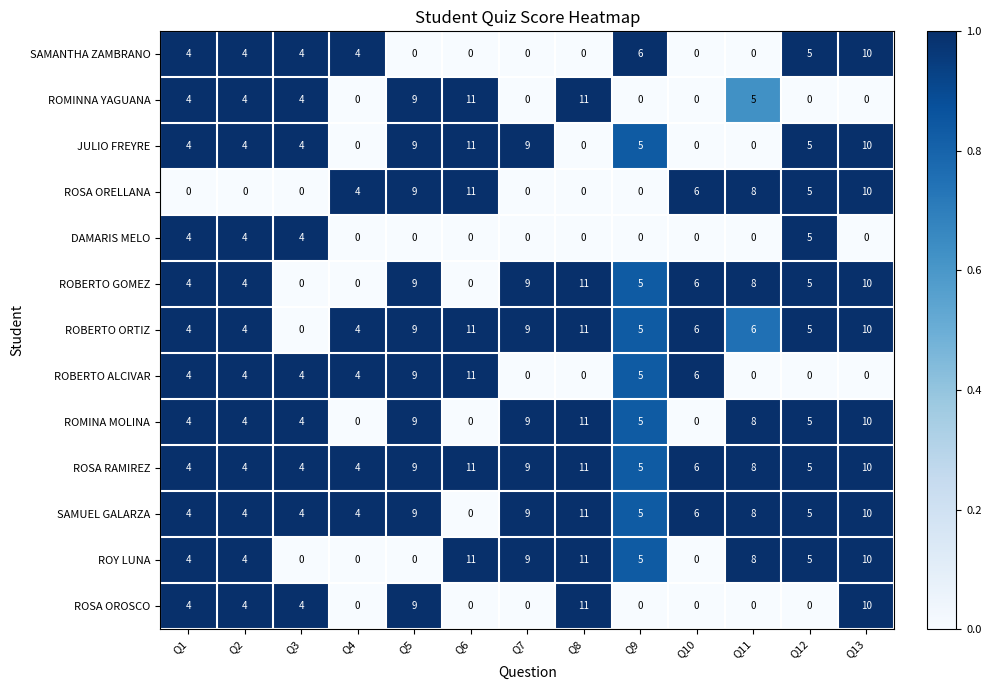

Which series changed the most between Q9 and Q11?

ROSA ORELLANA